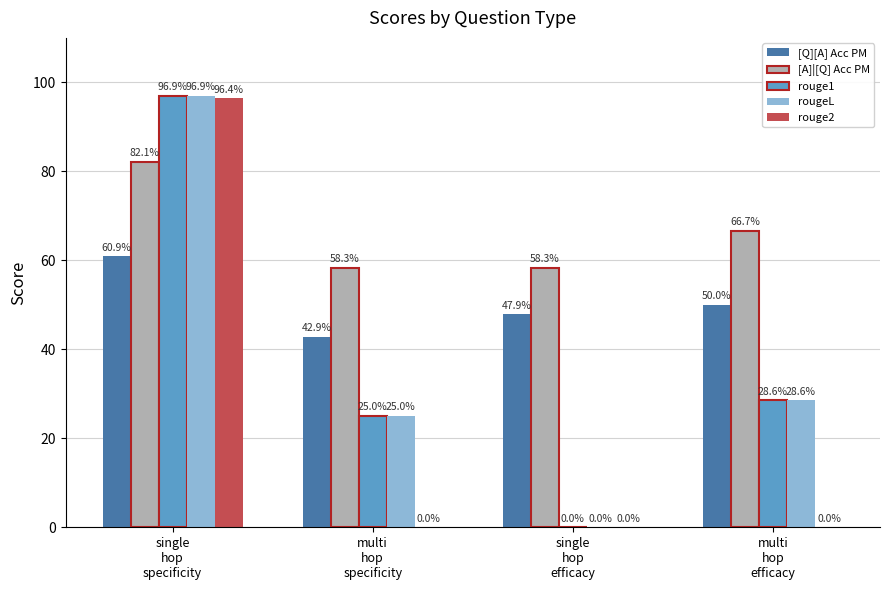

What is the greatest value displayed?

96.9